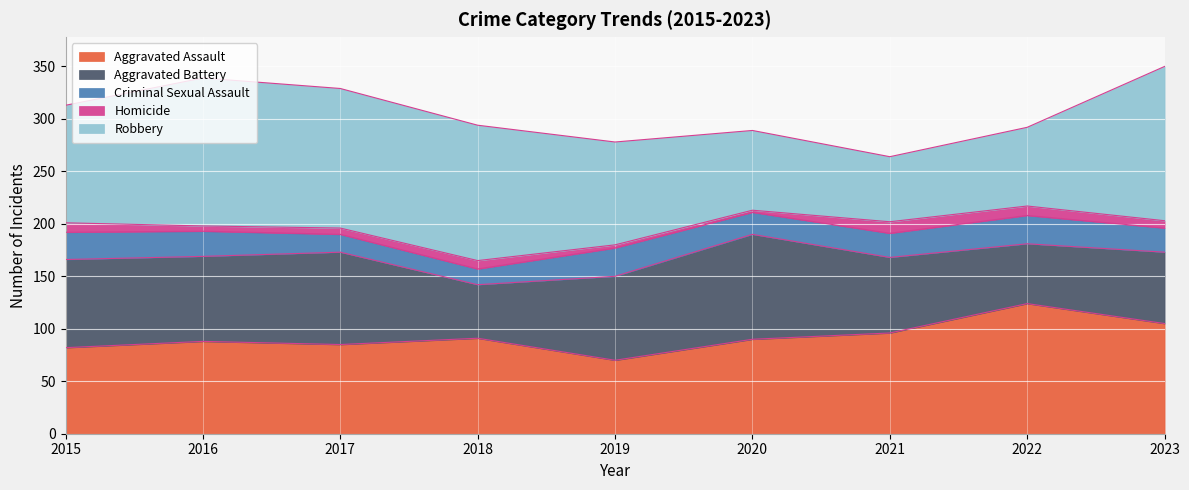

The Criminal Sexual Assault series shows 15 at 2018. True or false?

True